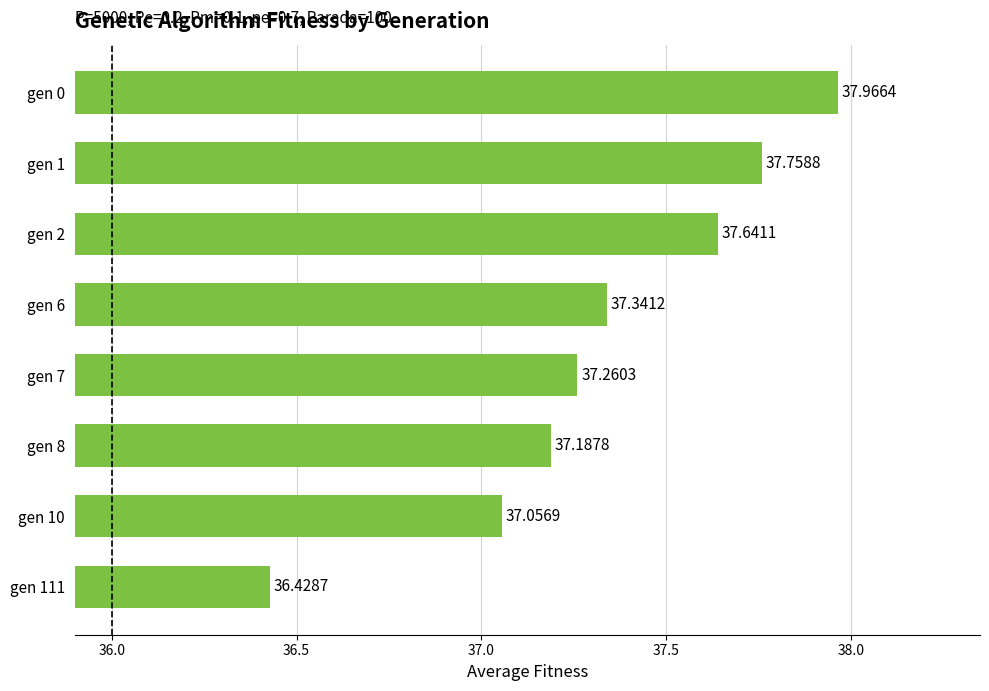

What is the change in value from gen 0 to gen 7?

-0.7